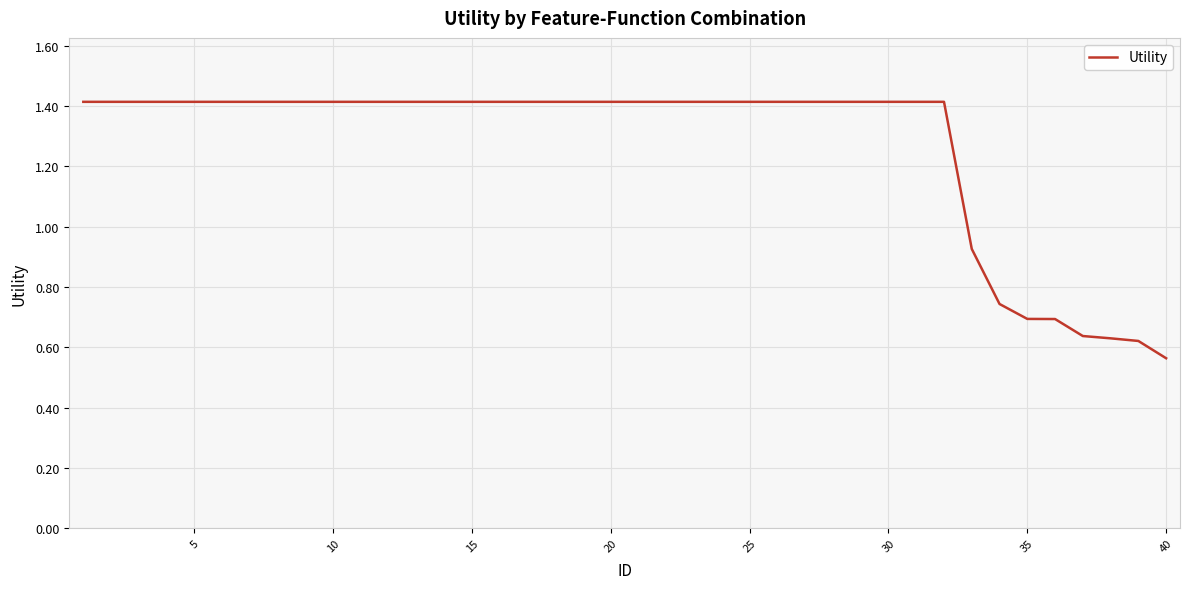

What is the difference between the maximum and second lowest values?

0.8